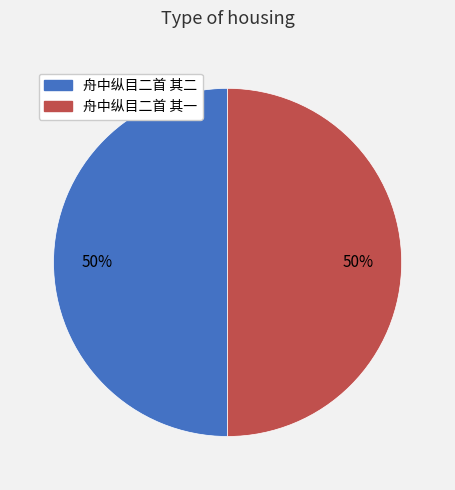

How many segments does this pie chart have?

2